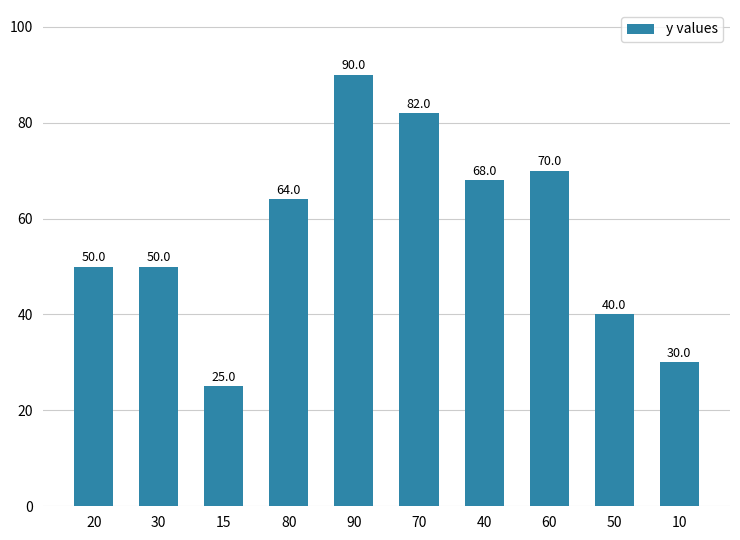

Reading right to left, list all the values displayed in this chart.

30	40	70	68	82	90	64	25	50	50